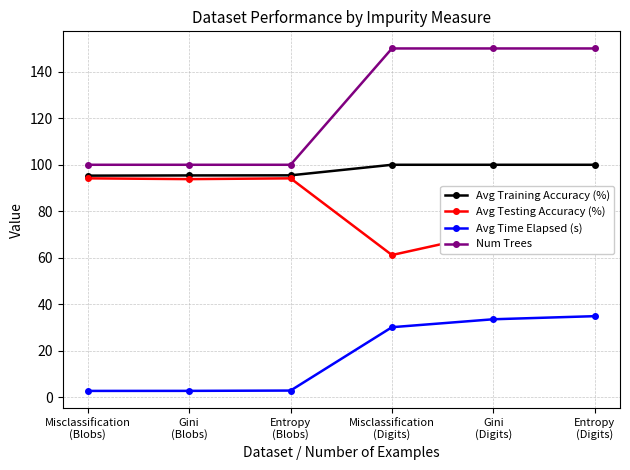

True or false: Avg Time Elapsed (s) has a value of 62.1 at Entropy
(Digits).

False